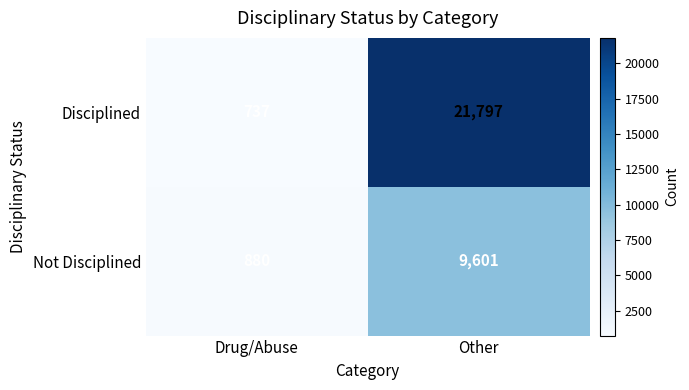

At Other, list the series in order from largest to smallest.

Disciplined, Not Disciplined